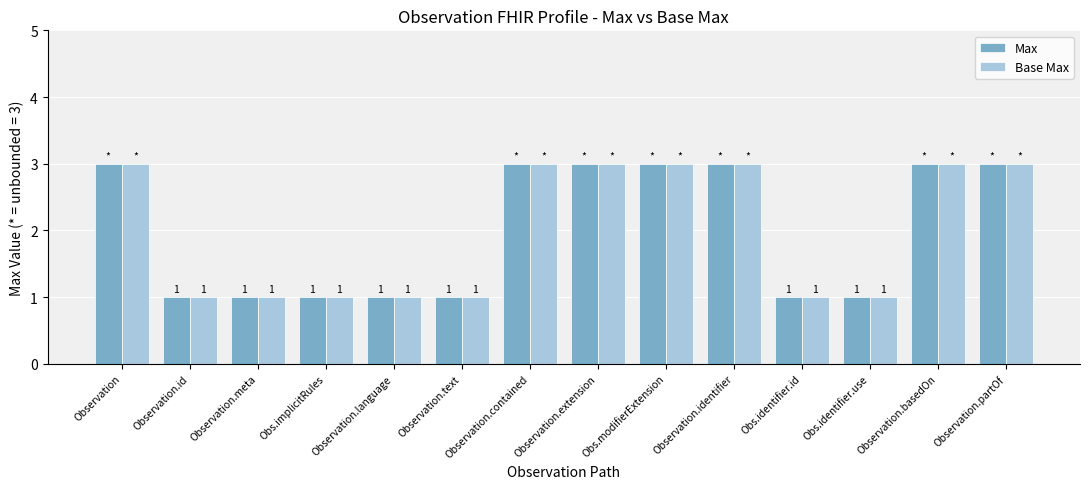

Reading left to right, list all the values displayed in this chart.

Max: Observation=3	Observation.id=1	Observation.meta=1	Obs.implicitRules=1	Observation.language=1	Observation.text=1	Observation.contained=3	Observation.extension=3	Obs.modifierExtension=3	Observation.identifier=3	Obs.identifier.id=1	Obs.identifier.use=1	Observation.basedOn=3	Observation.partOf=3
Base Max: Observation=3	Observation.id=1	Observation.meta=1	Obs.implicitRules=1	Observation.language=1	Observation.text=1	Observation.contained=3	Observation.extension=3	Obs.modifierExtension=3	Observation.identifier=3	Obs.identifier.id=1	Obs.identifier.use=1	Observation.basedOn=3	Observation.partOf=3